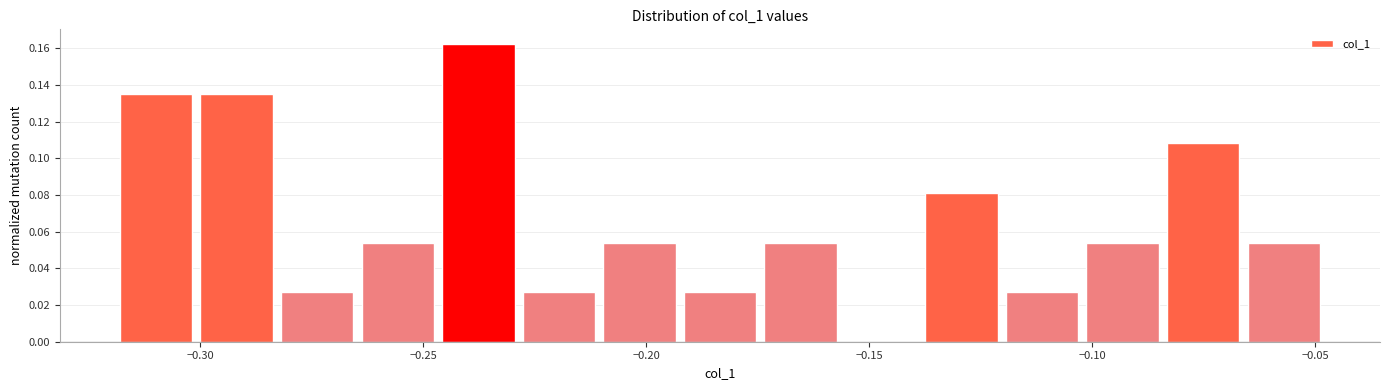

Read against the x-axis, roughly where is the centre of the tallest bar?

-0.240